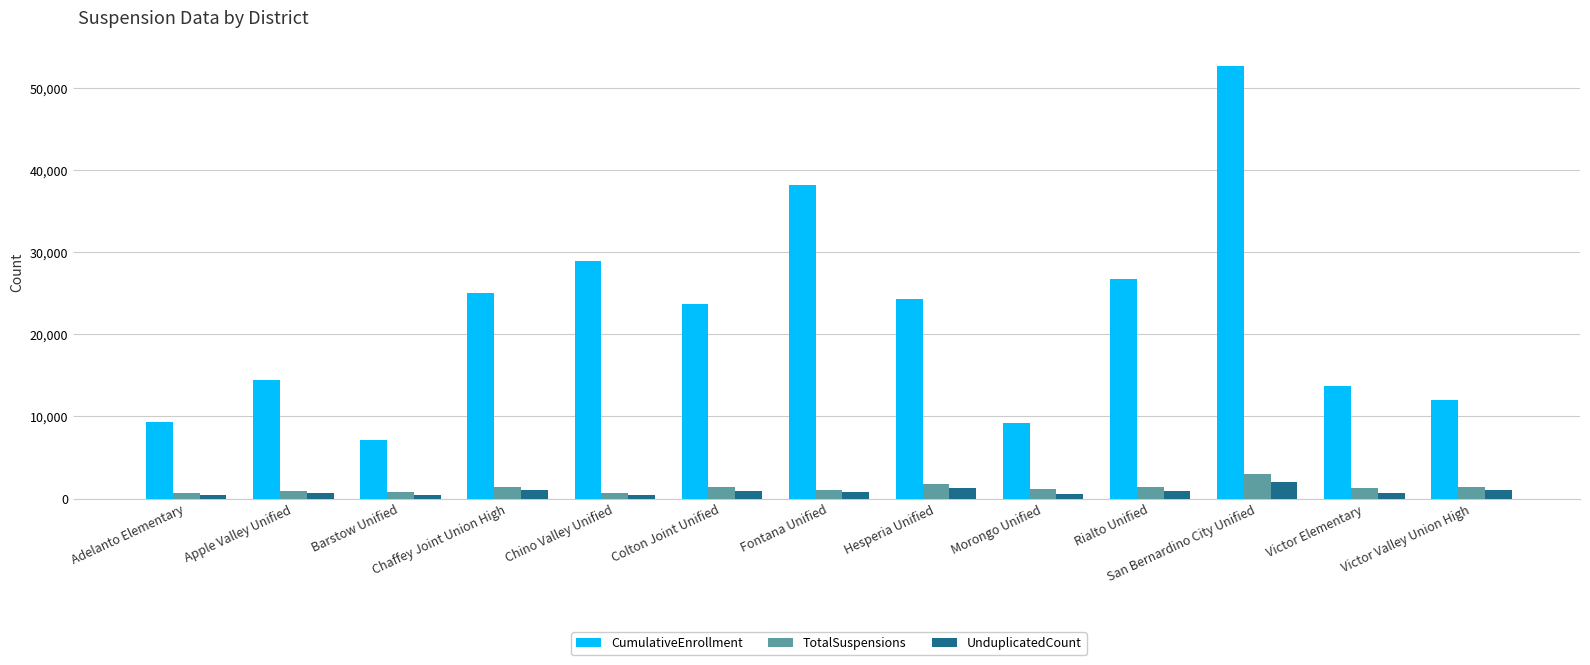

Are the bars grouped side by side (vs. stacked)?

Yes